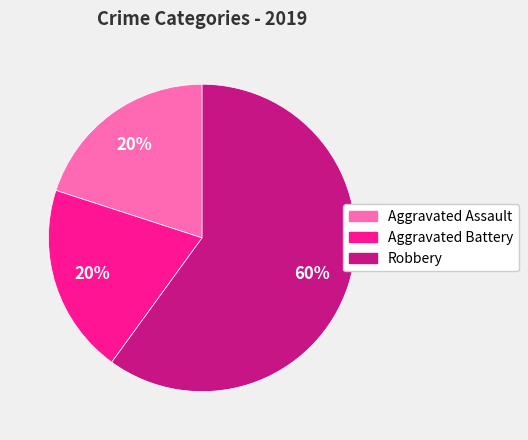

How many slices are in this pie chart?

3